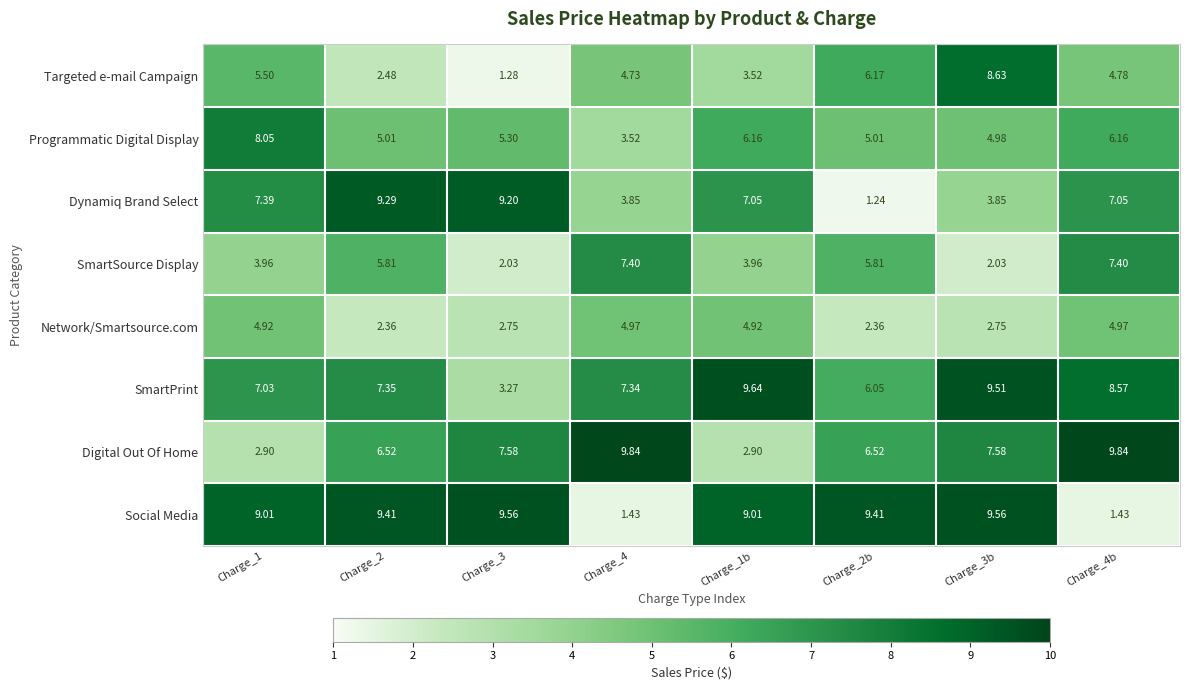

Which series has the widest spread of values?

Social Media